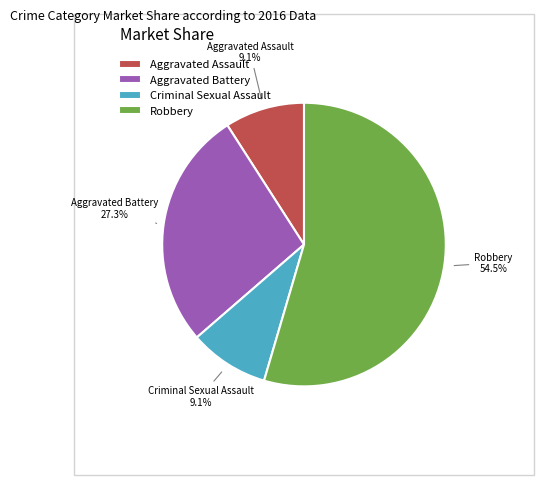

What is the majority slice?

Robbery